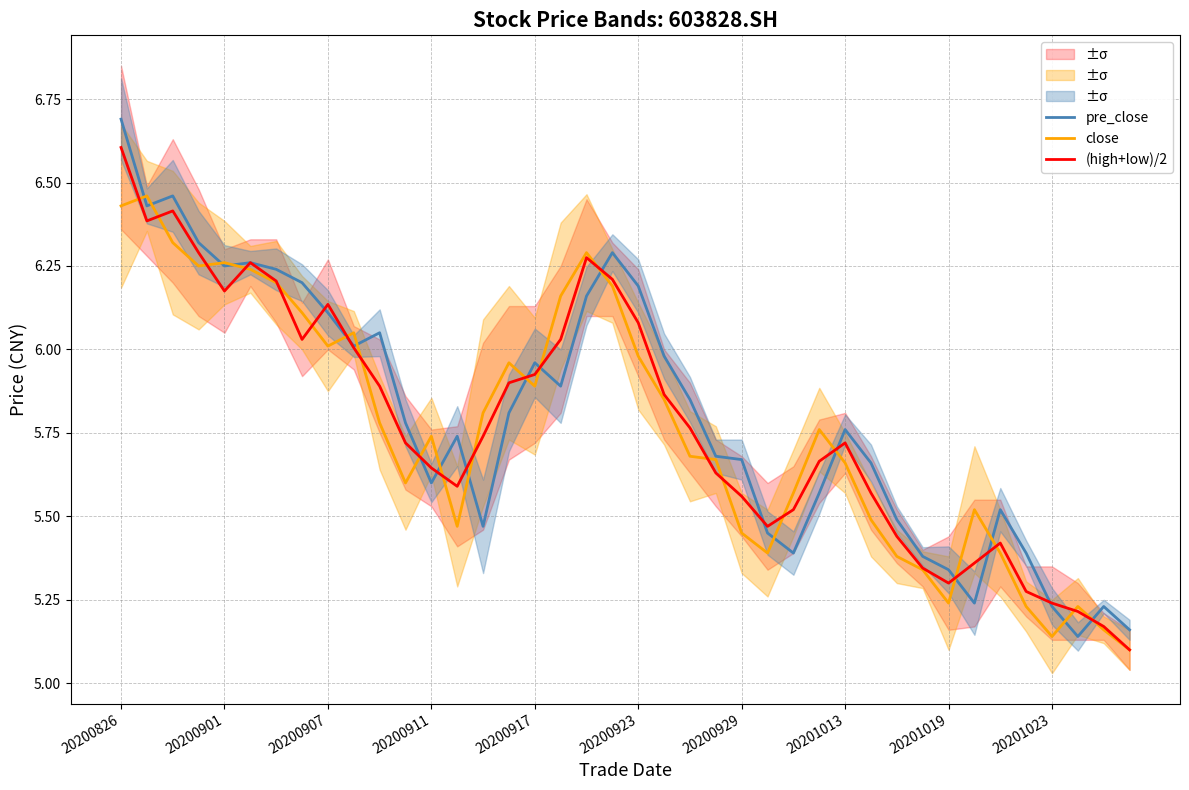

At which category does the chart reach its peak across all series?

20200826